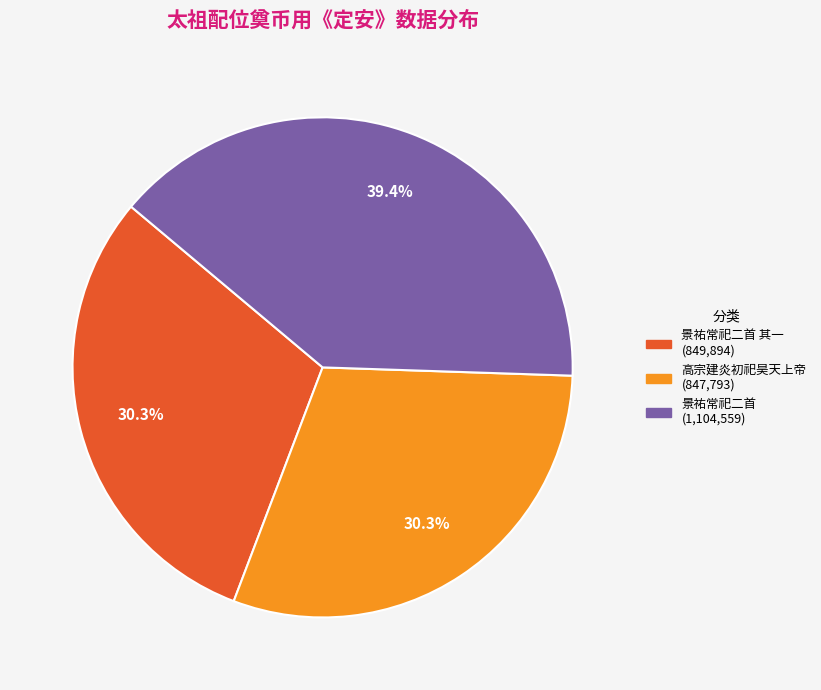

Is there any slice that represents more than half of the pie?

No